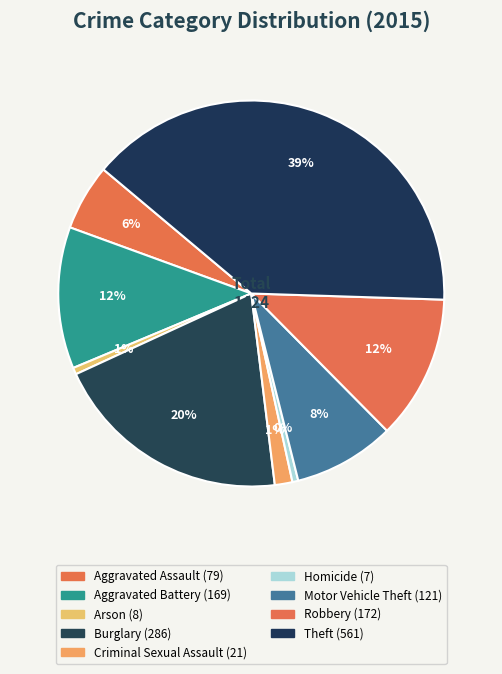

The Homicide slice represents 10% of the pie. True or false?

False